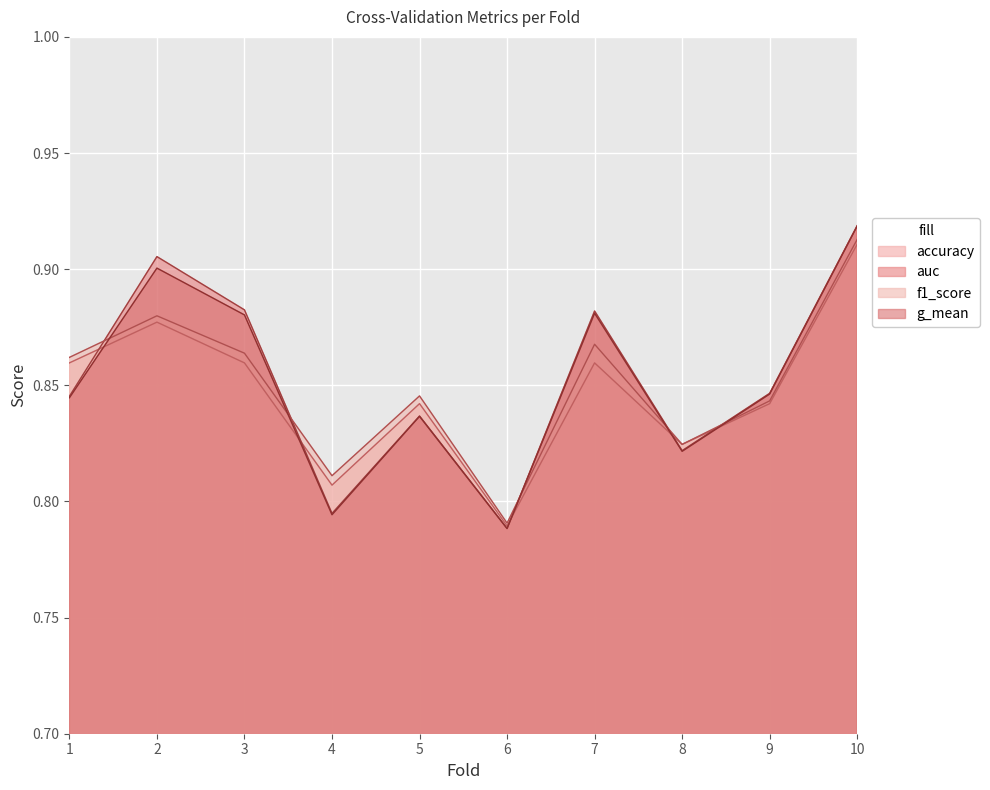

Rank the categories by auc value from highest to lowest.

10, 2, 3, 7, 9, 1, 5, 8, 4, 6